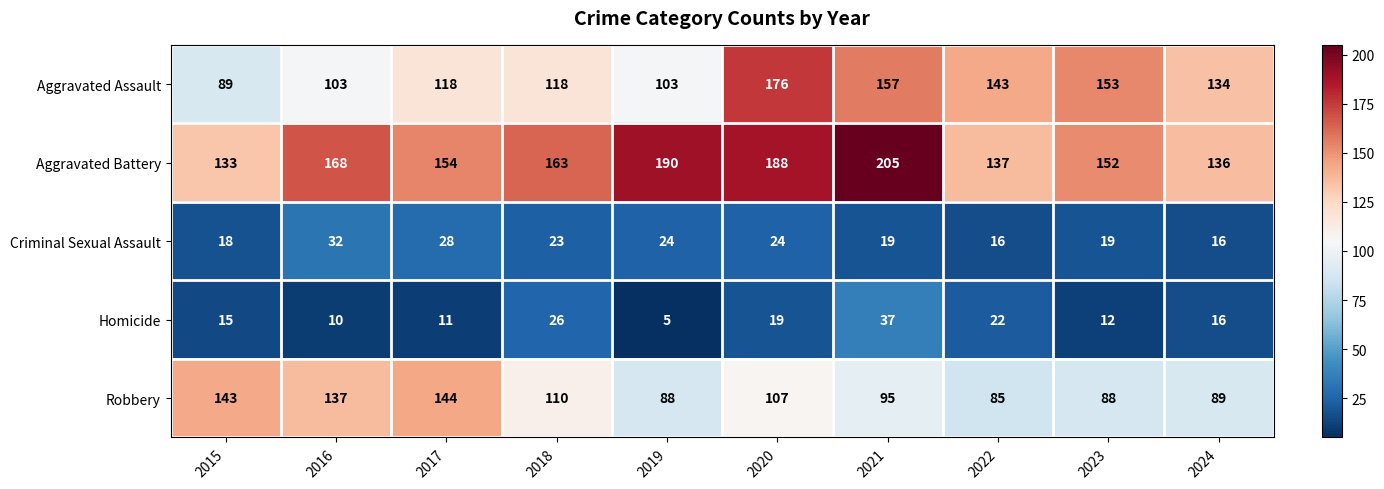

Which series changed the most between 2016 and 2023?

Aggravated Assault